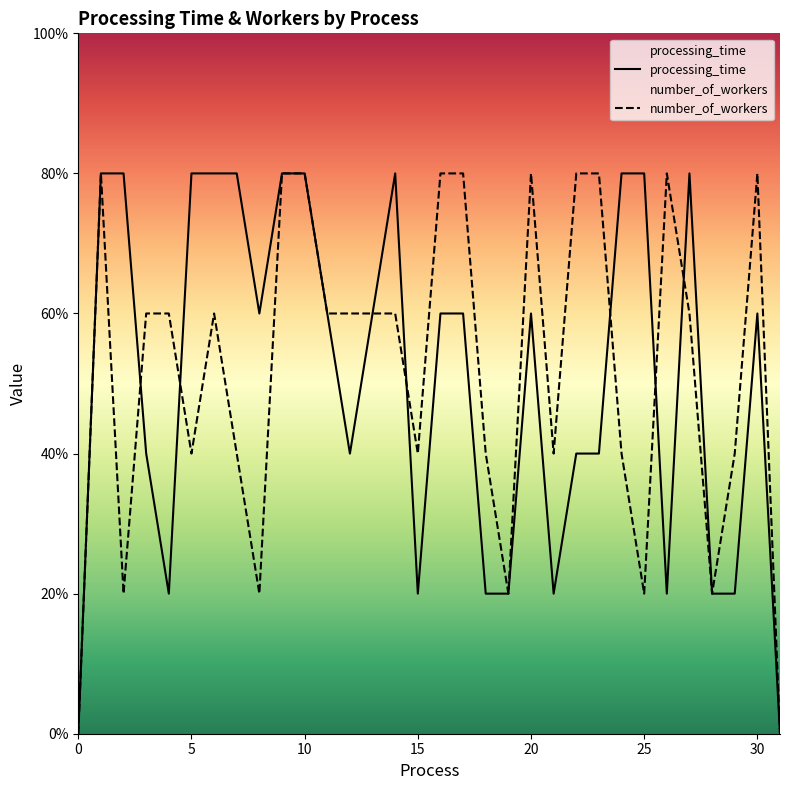

How many data points in number_of_workers are less than 3?

14